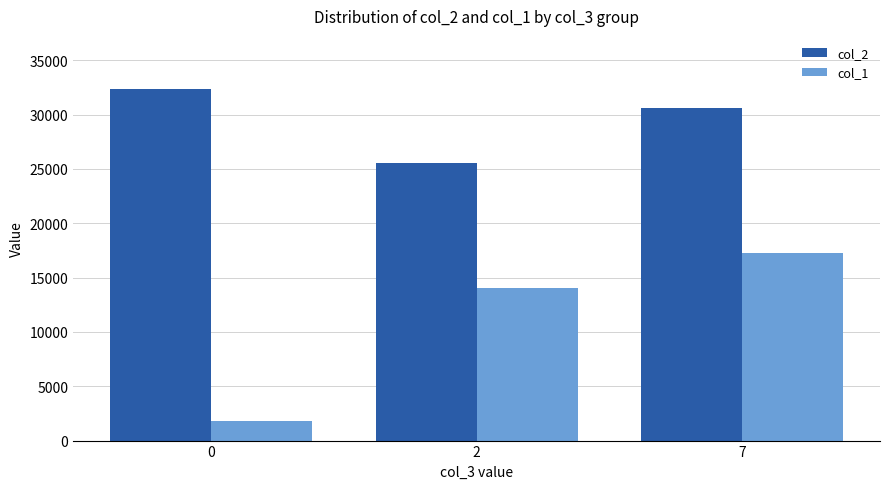

What is the difference between the maximum and second lowest values in the col_1 series?

3198